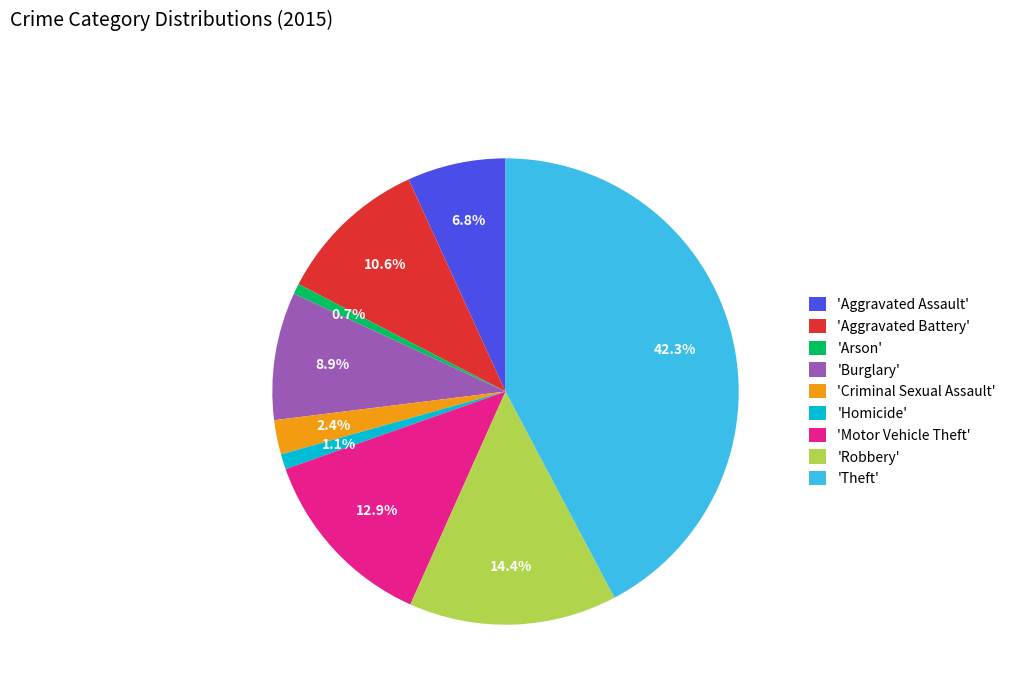

Is there a majority slice in this chart?

No